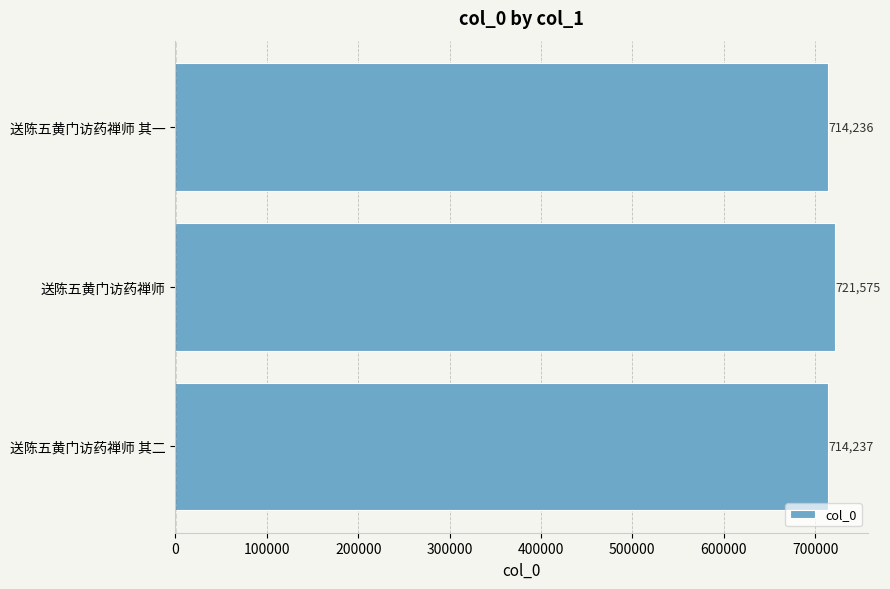

Which has a higher value, 送陈五黄门访药禅师 其一 or 送陈五黄门访药禅师 其二?

送陈五黄门访药禅师 其二